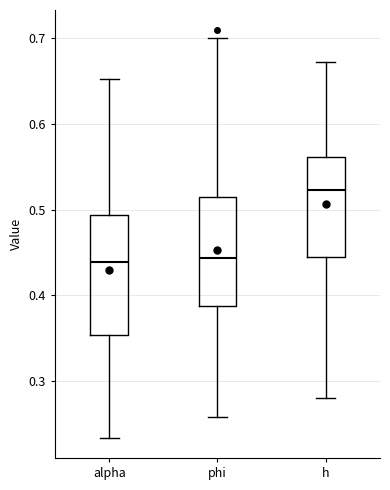

Reading left to right, read every box against the y-axis: the position of its median line, the range the box covers, and the ends of its whiskers. The values are not printed on the chart, so give them approximately, as read against the axis.

alpha: median 0.44, box 0.35 to 0.49, whiskers 0.23 to 0.65
phi: median 0.44, box 0.39 to 0.51, whiskers 0.26 to 0.70
h: median 0.52, box 0.44 to 0.56, whiskers 0.28 to 0.67